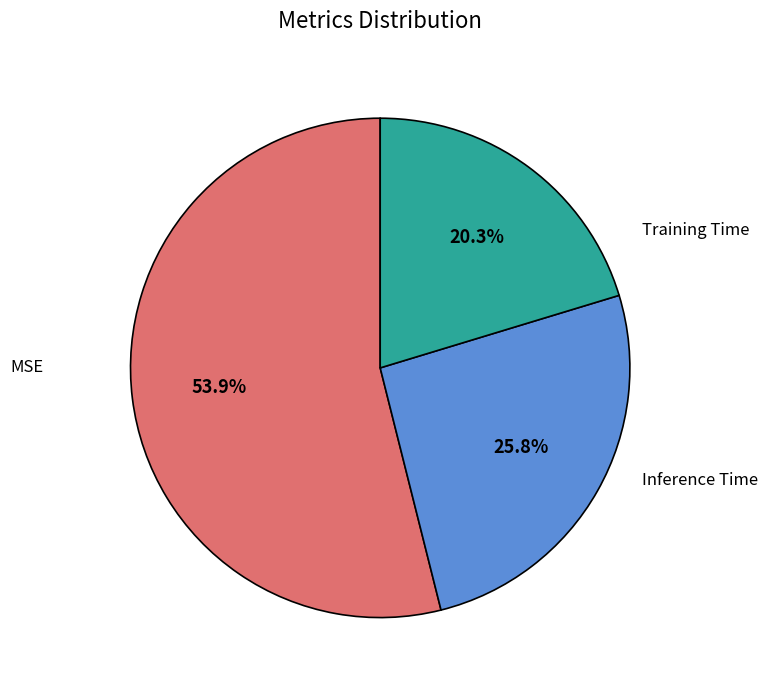

Is there a majority slice in this chart?

Yes